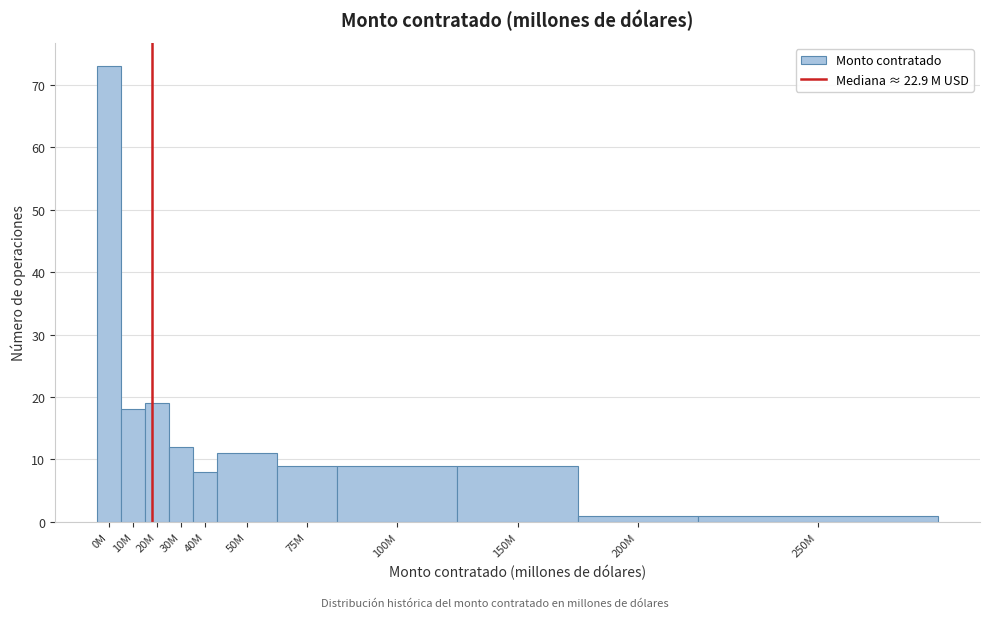

Reading left to right, extract all data points from this chart.

73	18	19	12	8	11	9	9	9	1	1